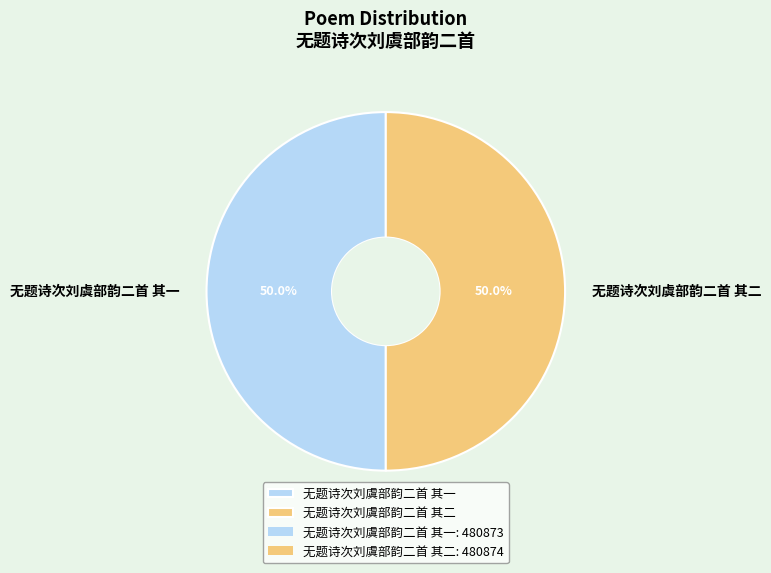

To the nearest percent, what is the combined percentage of 无题诗次刘虞部韵二首 其一 and 无题诗次刘虞部韵二首 其二?

100%